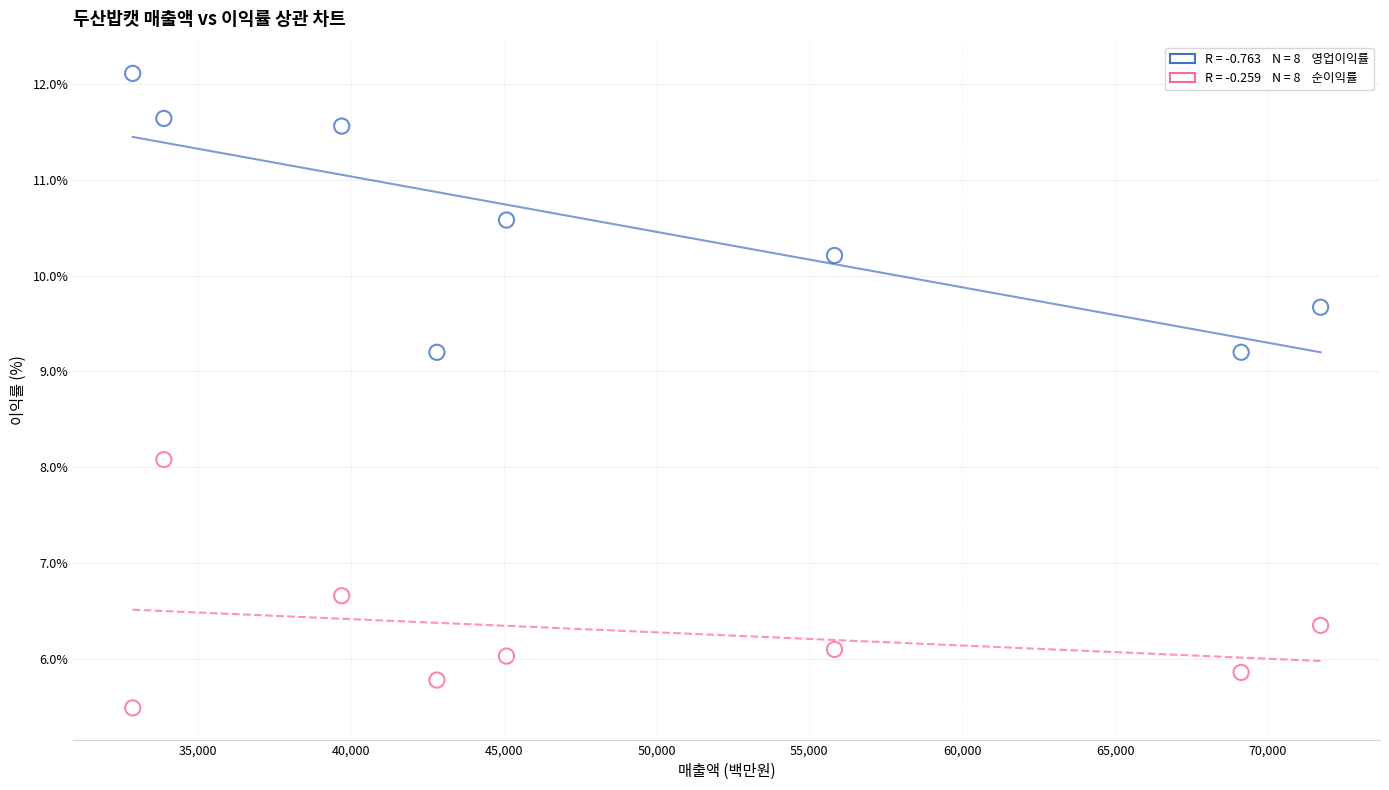

Across all data points, what is the range of X values (max minus min)?

38844.0